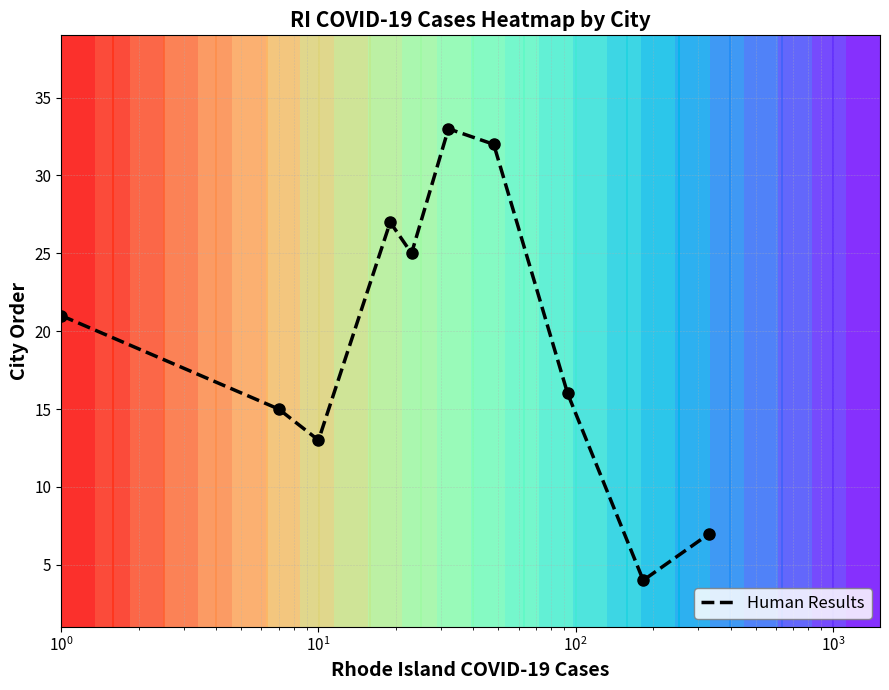

What is the lowest value of the Human Results series?

4